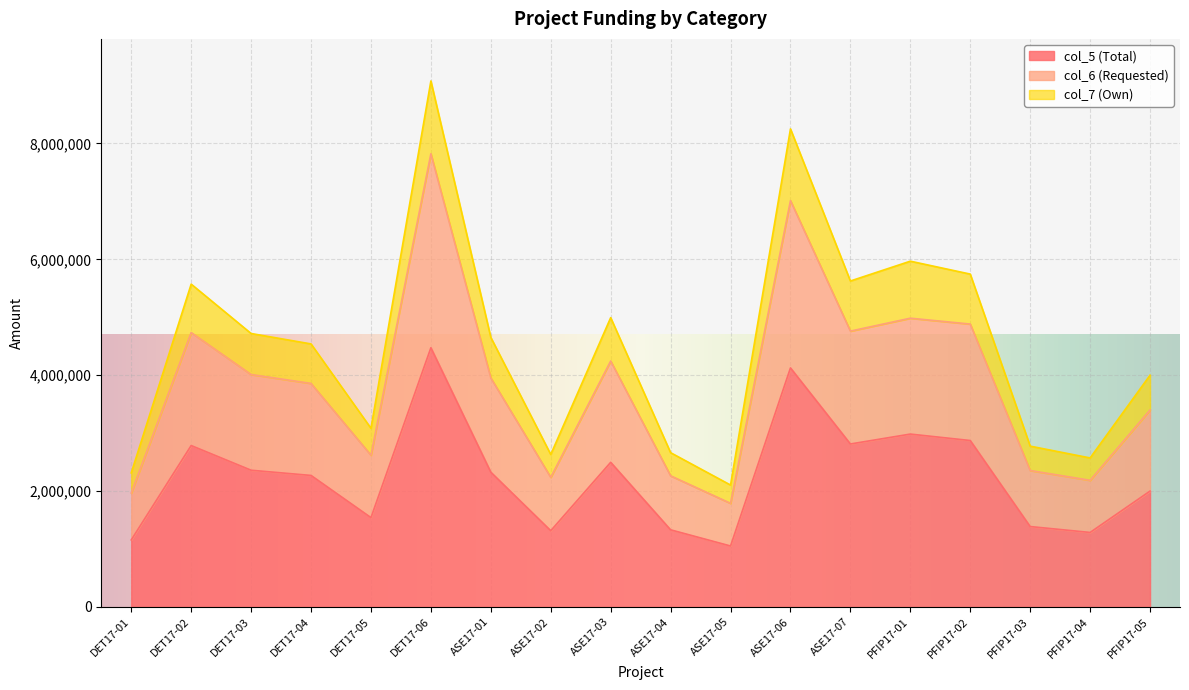

Between ASE17-01 and ASE17-02, which series saw the biggest shift?

col_7 (Own)